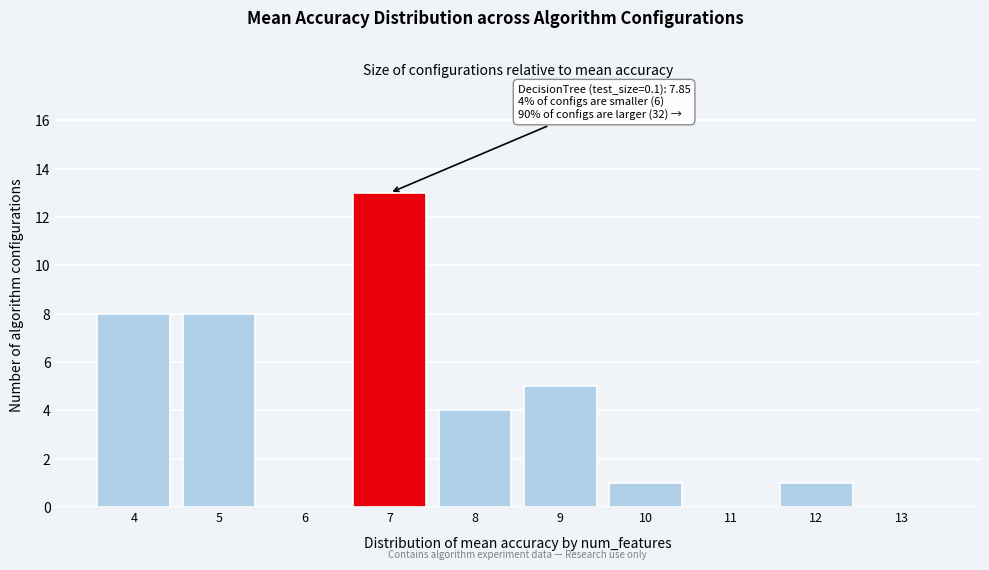

Reading left to right, extract all data points from this chart.

4=8	5=8	6=0	7=13	8=4	9=5	10=1	11=0	12=1	13=0